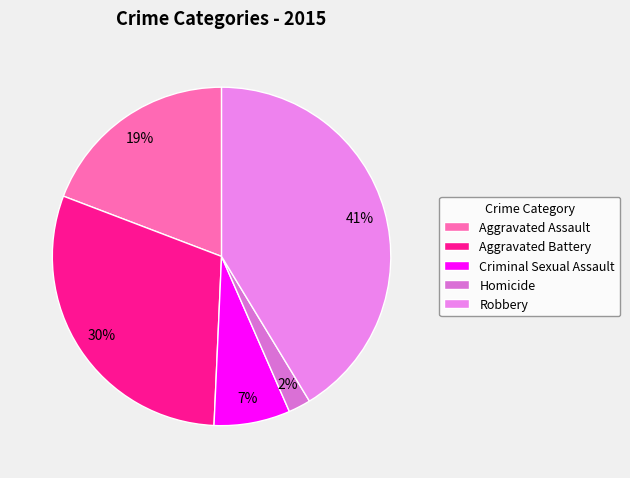

Between Criminal Sexual Assault and Aggravated Assault, which is larger?

Aggravated Assault